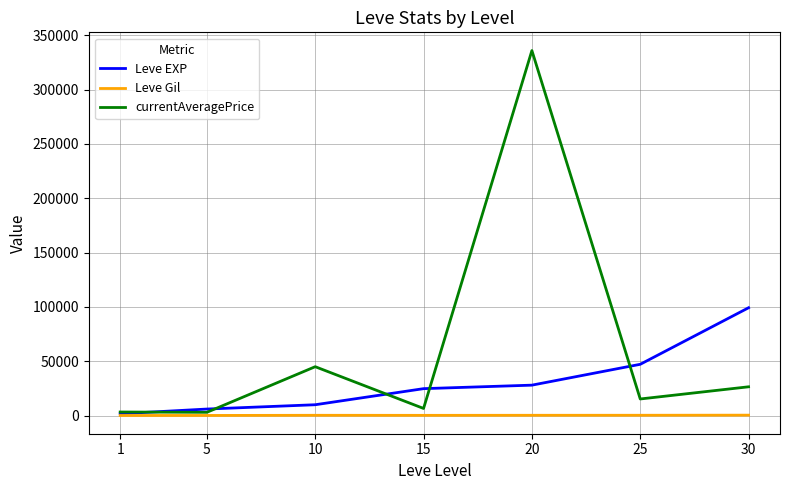

What is the difference between the maximum and minimum values in the Leve Gil series?

301